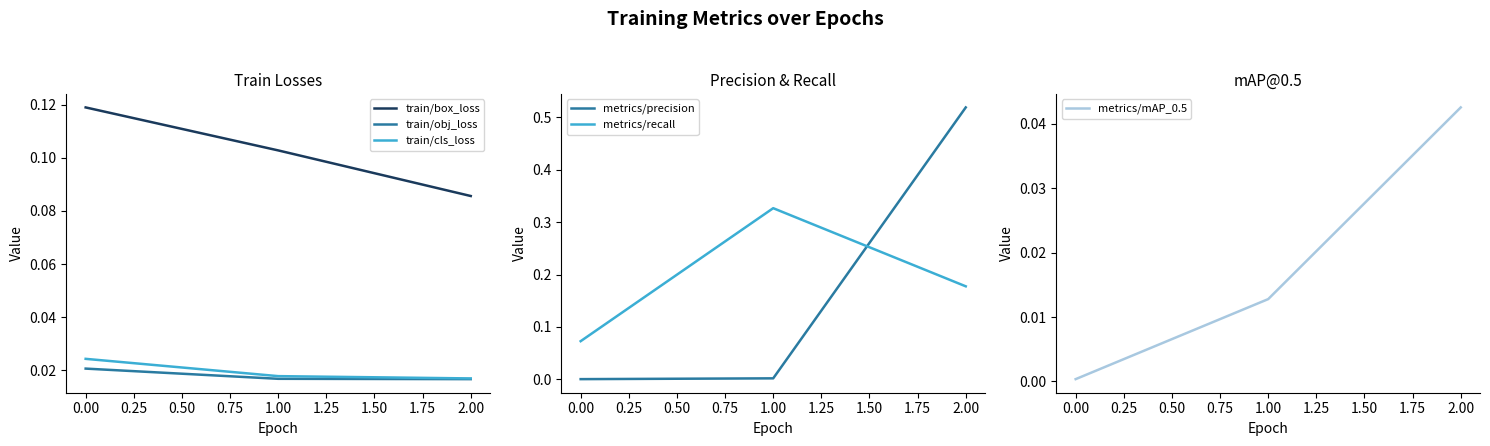

What is the sum of all metrics/recall values?

0.6